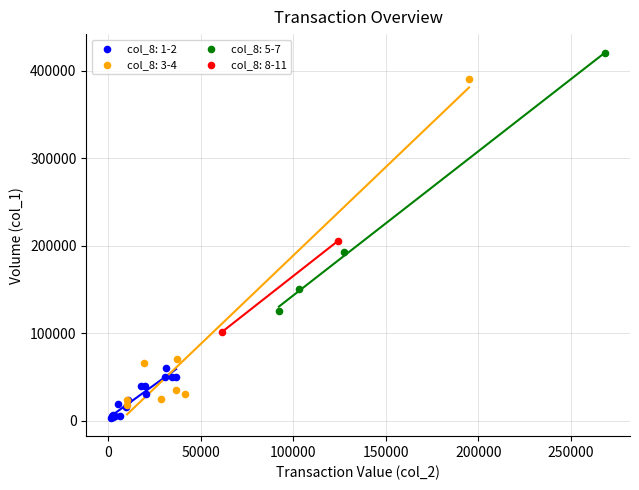

Which series has the largest Y range (max minus min)?

col_8: 3-4